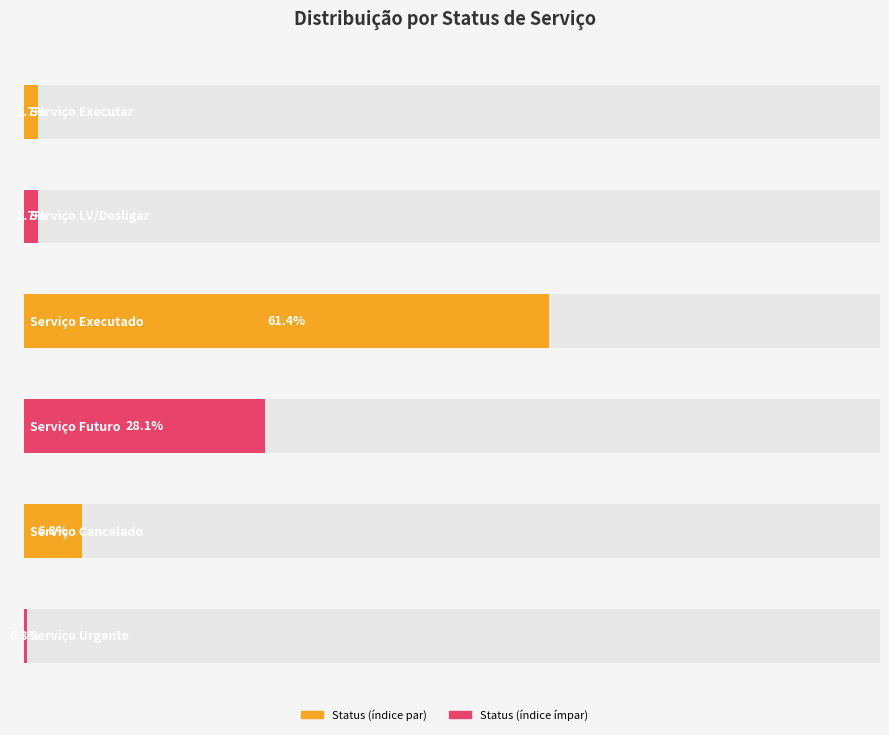

True or false: the data shows 30 at Serviço Cancelado.

False